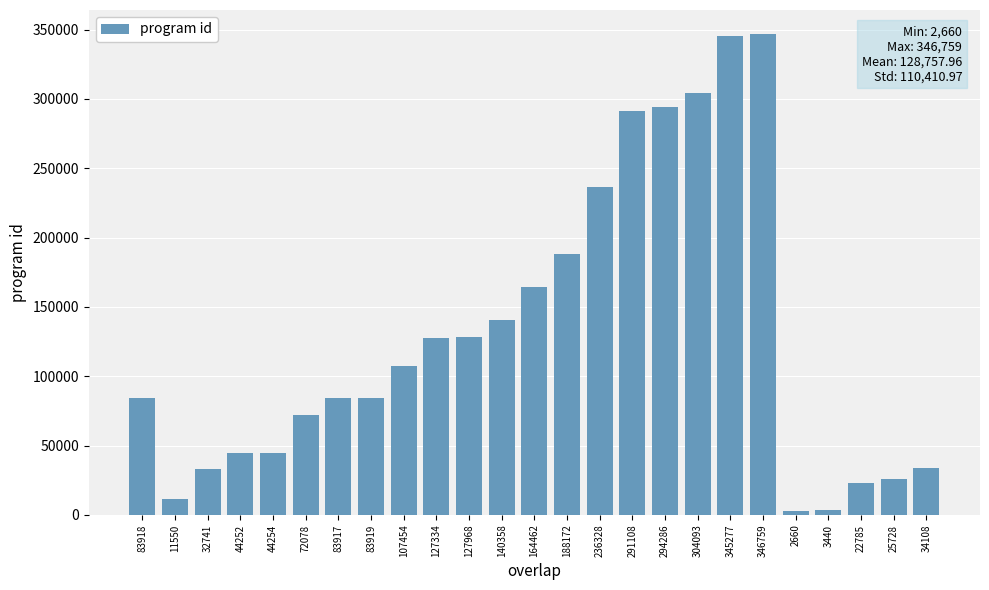

Where is the data nearest to the value 174709?

164462